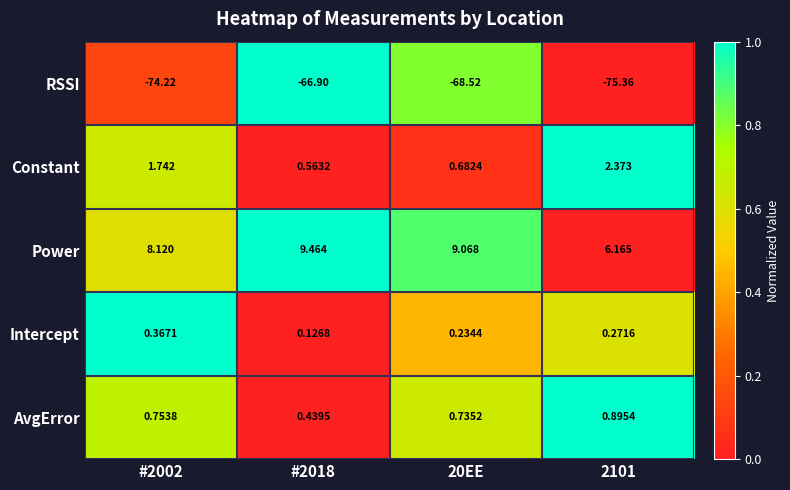

Which series has the largest range (max minus min)?

RSSI